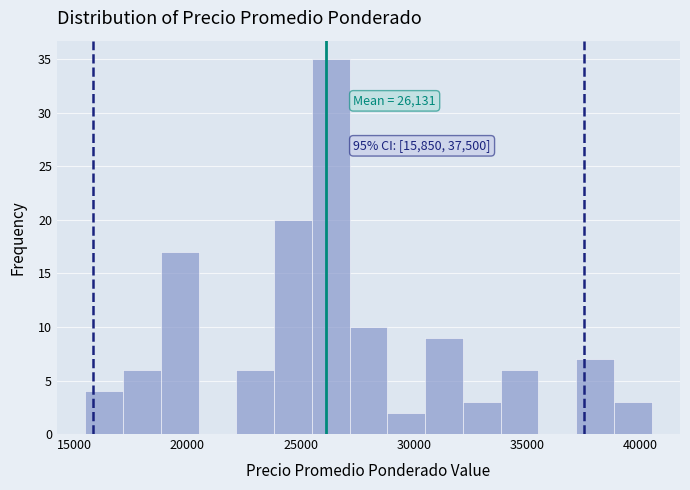

Around what value on the x-axis is the tallest bar? Give the approximate position of its centre, as read against the axis.

26500